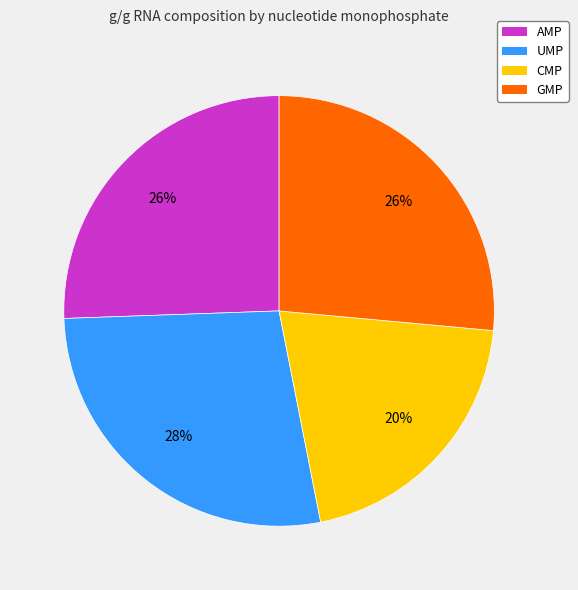

To the nearest percent, what portion does UMP represent?

28%